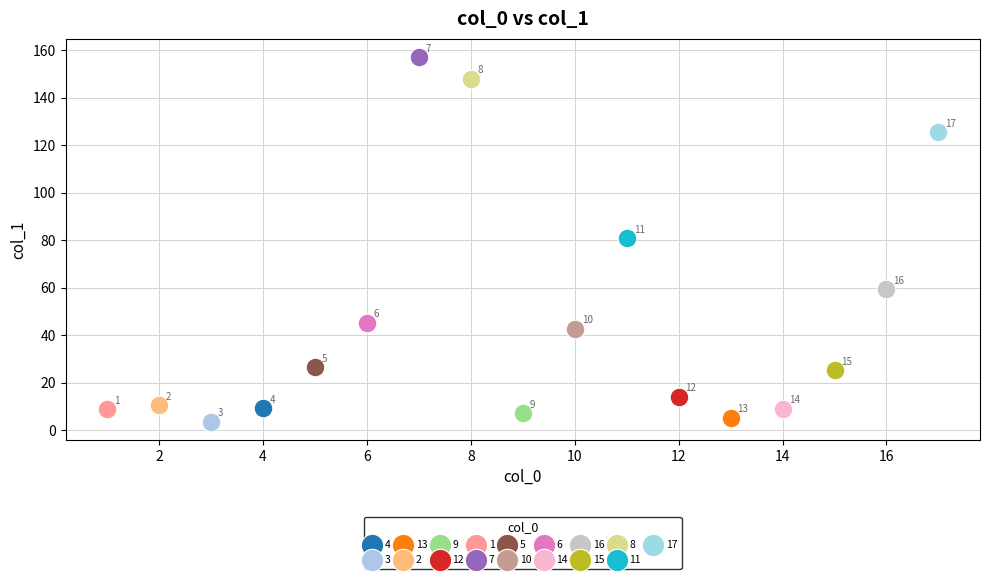

What are all the series names shown in the legend?

4, 3, 13, 2, 9, 12, 1, 7, 5, 10, 6, 14, 16, 15, 8, 11, 17